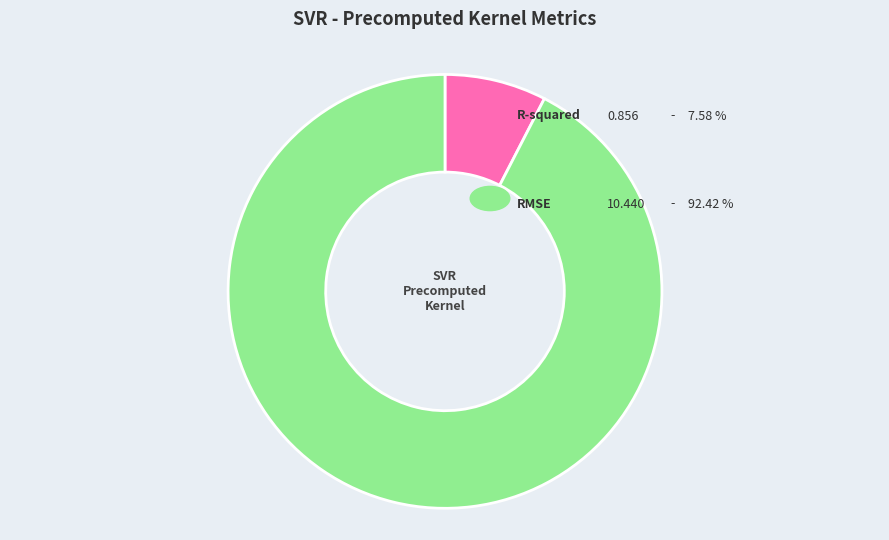

Is there any slice that represents more than half of the pie?

Yes